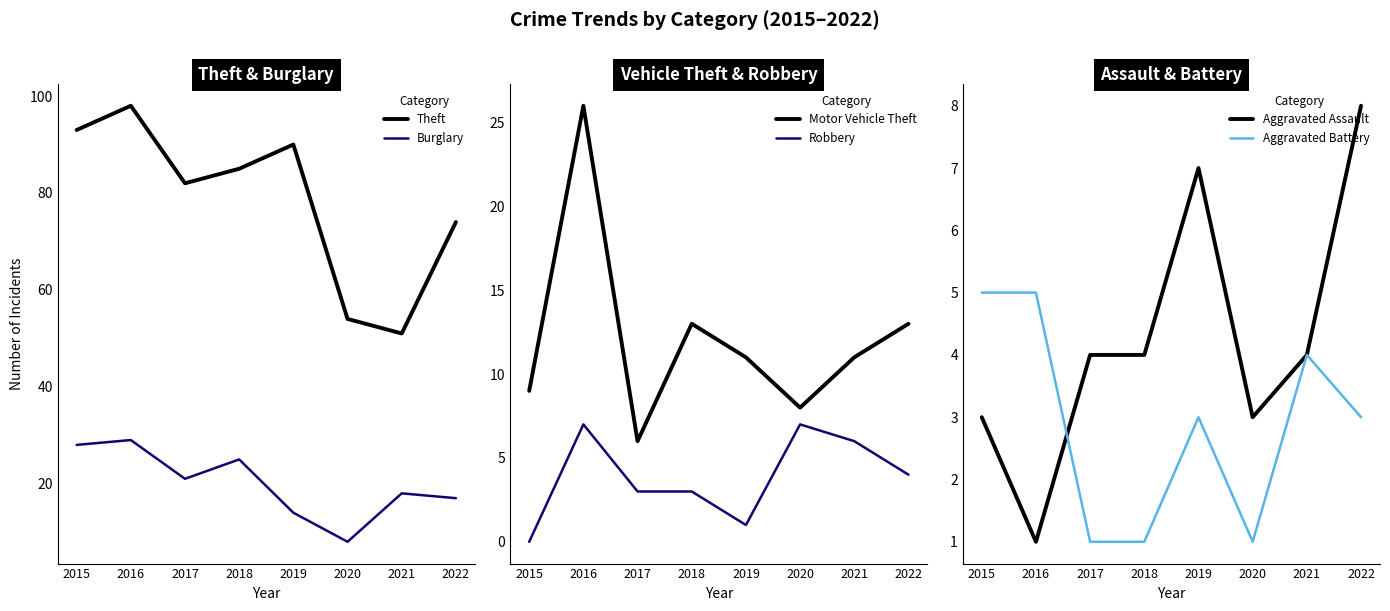

Which series has the widest spread of values?

Theft